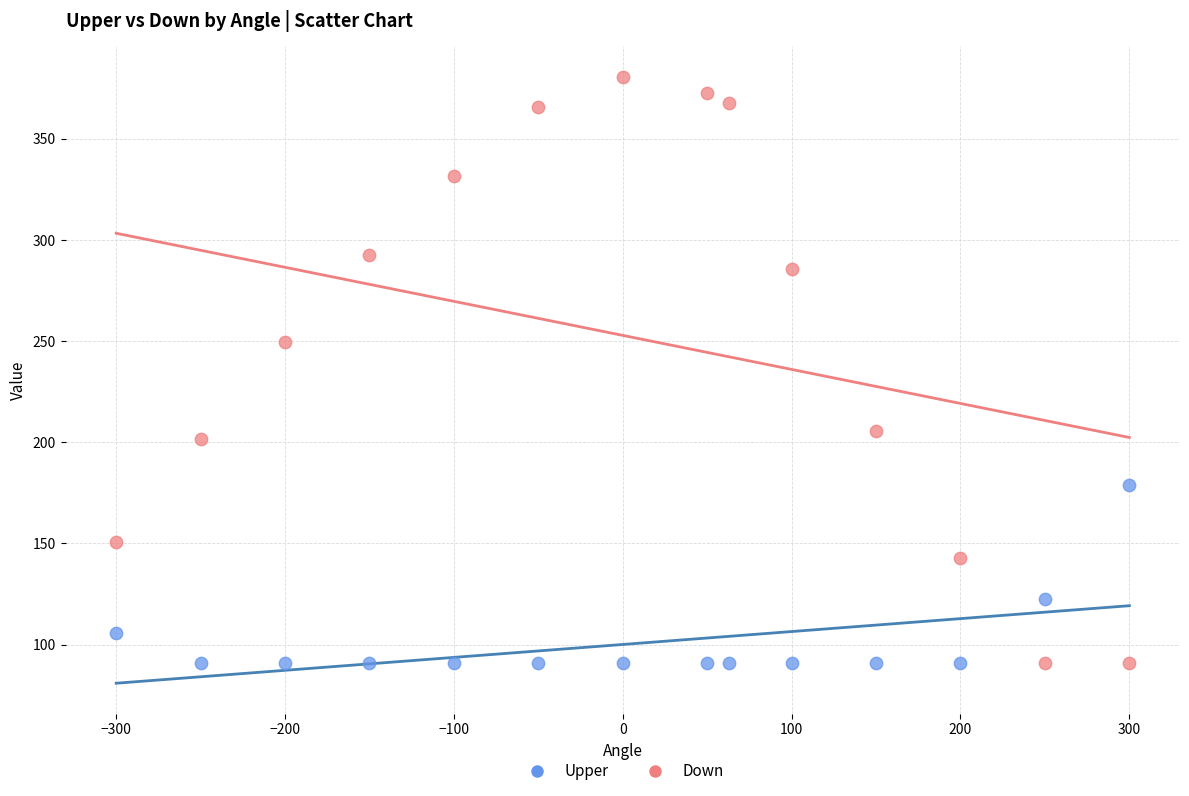

In the Down series, what Y value is closest to 235?

249.7